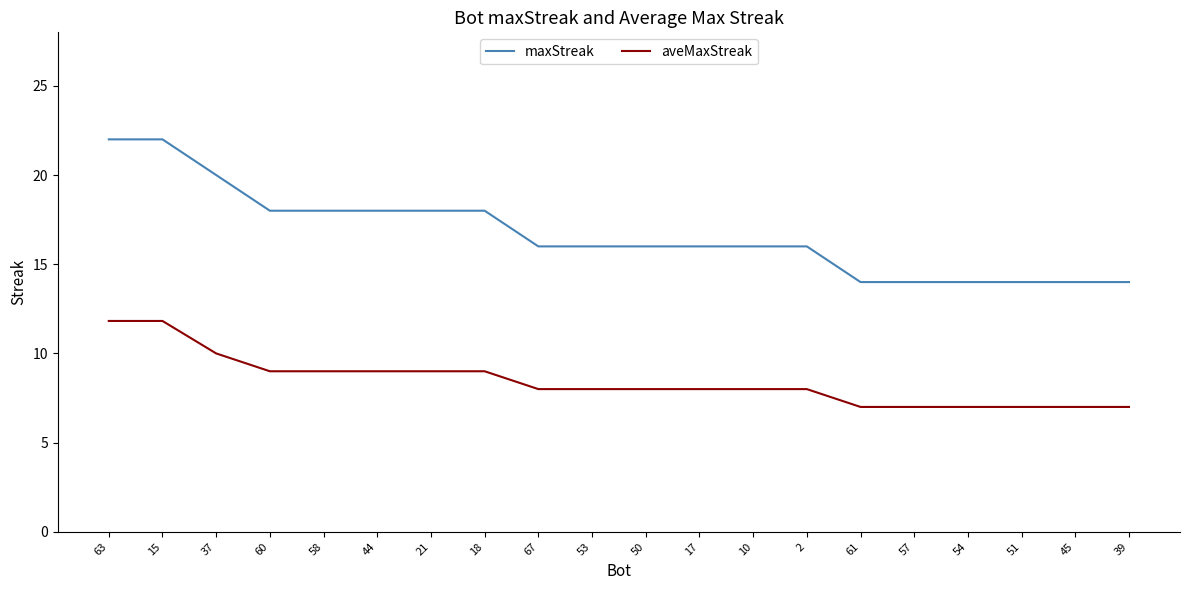

Which series has the widest spread of values?

maxStreak